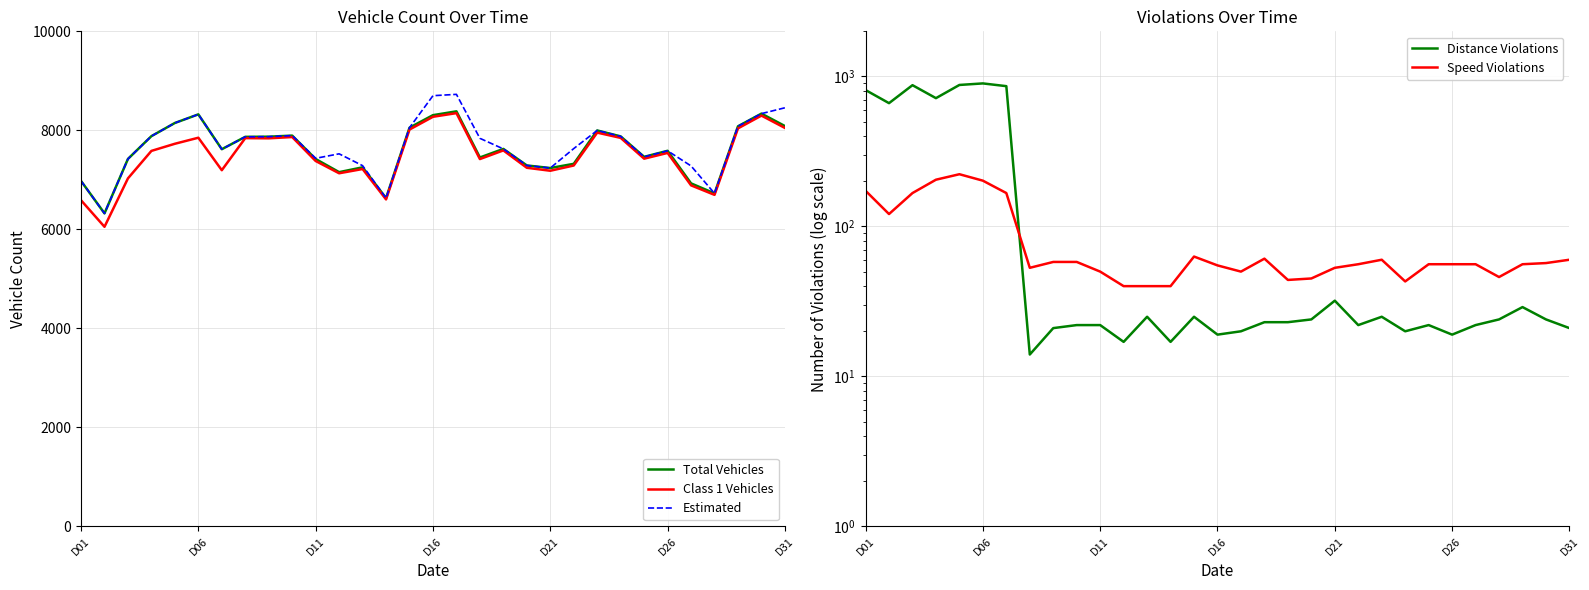

Does the chart display data point markers on the line(s)?

No